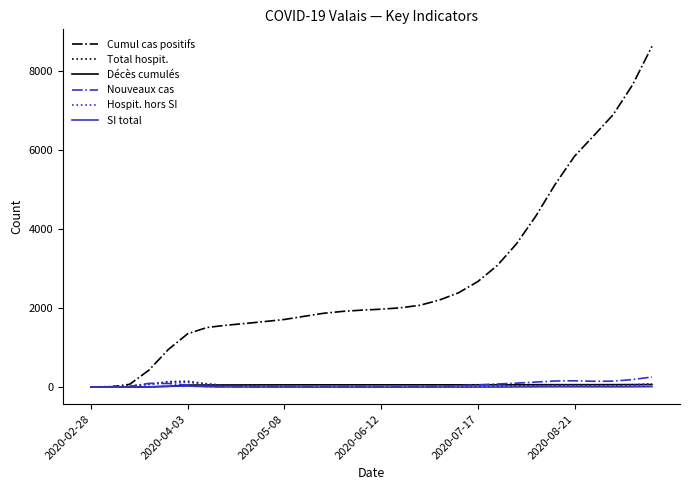

Which series has the largest total across all categories?

Cumul cas positifs